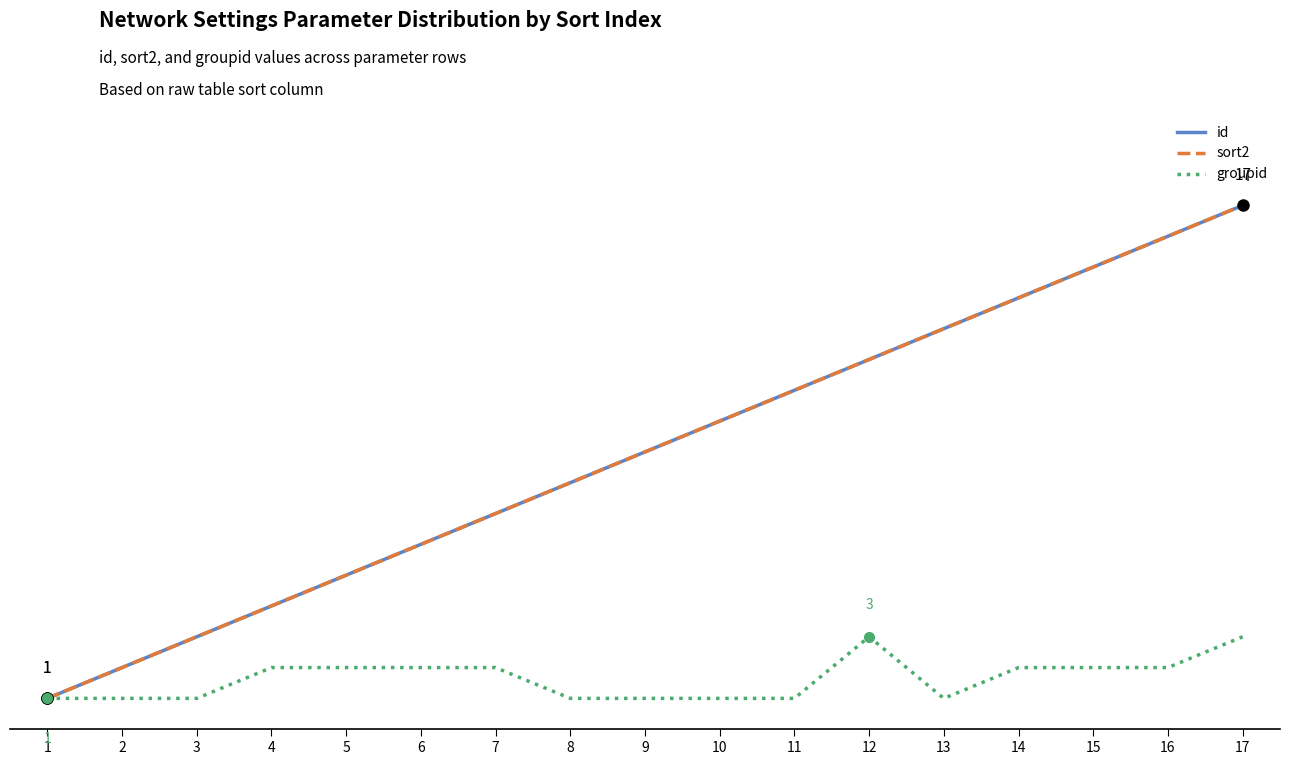

Is this an area chart (filled region under the line)?

No